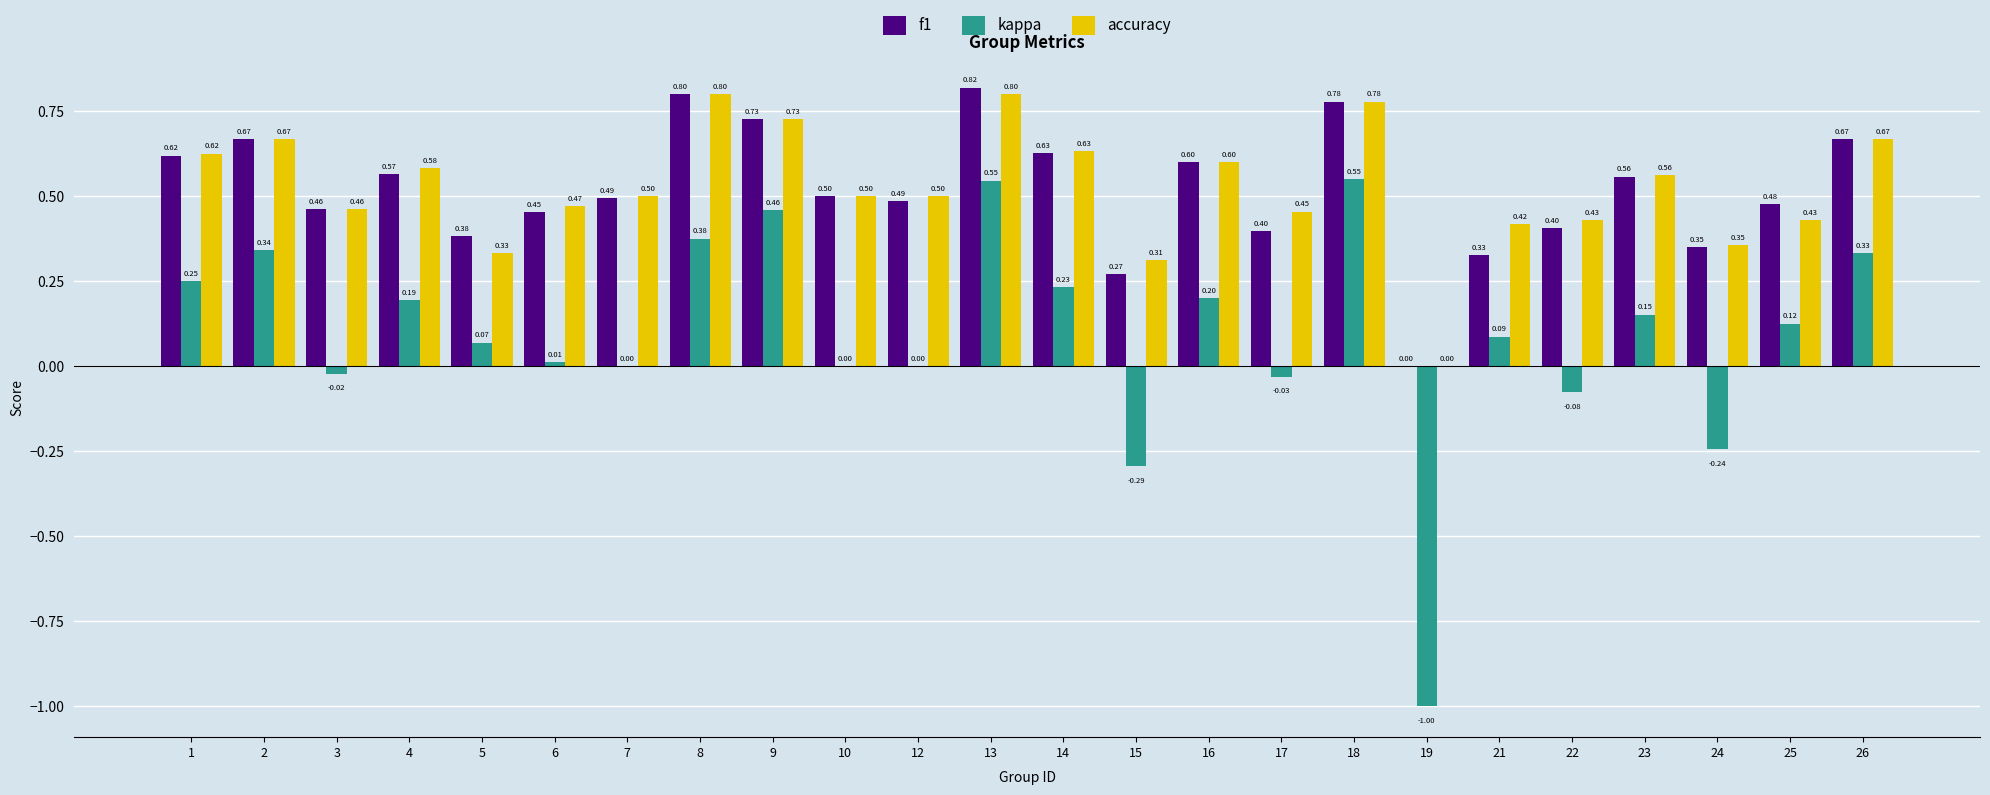

Is the value of kappa at 25 greater than the value of f1 at 1?

No